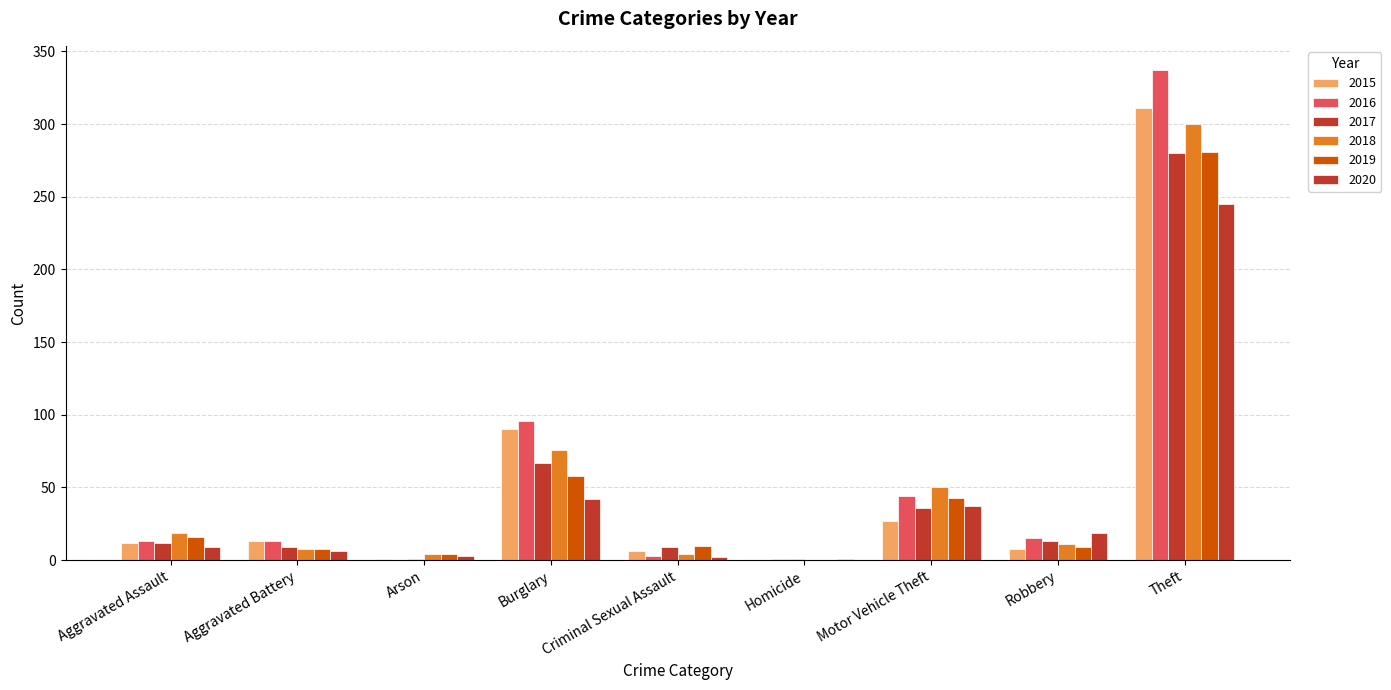

What is the label of the 6th bar from the right?

Burglary